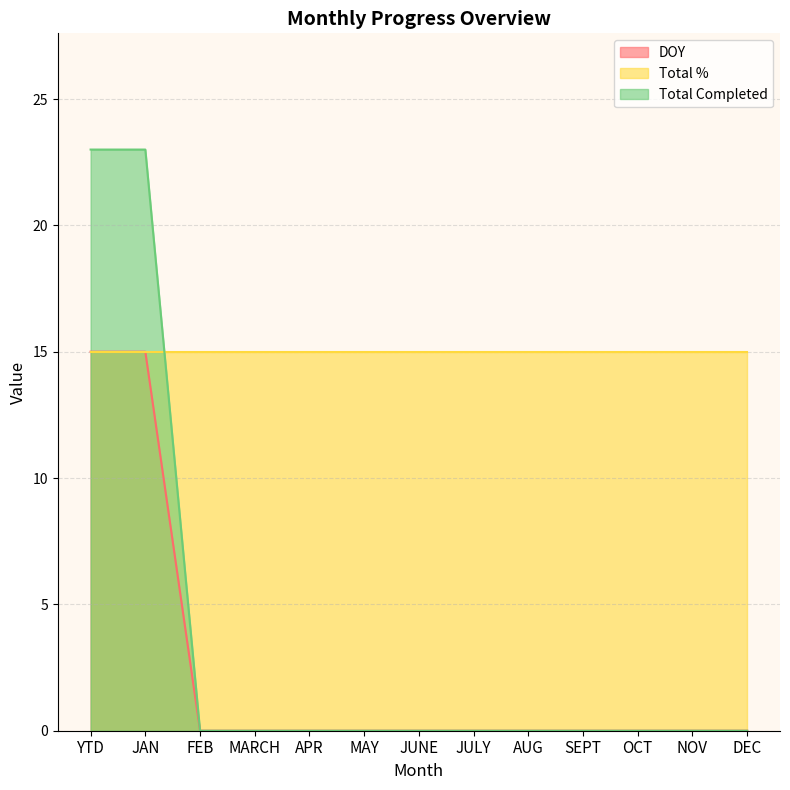

What is the maximum value shown in the chart?

23